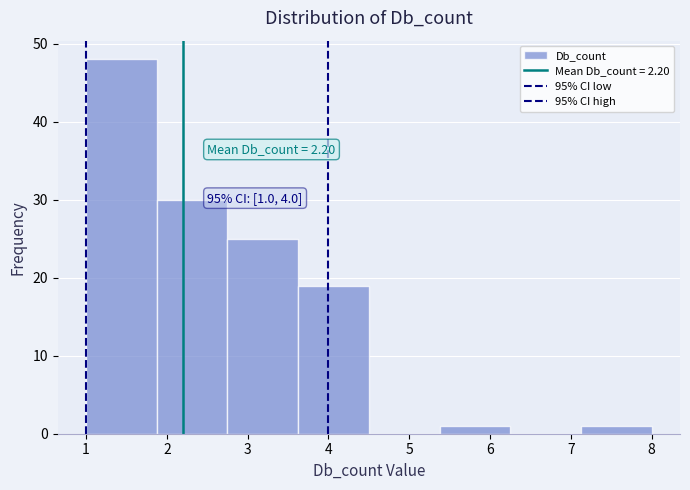

Over which range of the x-axis is the bar tallest?

1.0 to 1.9